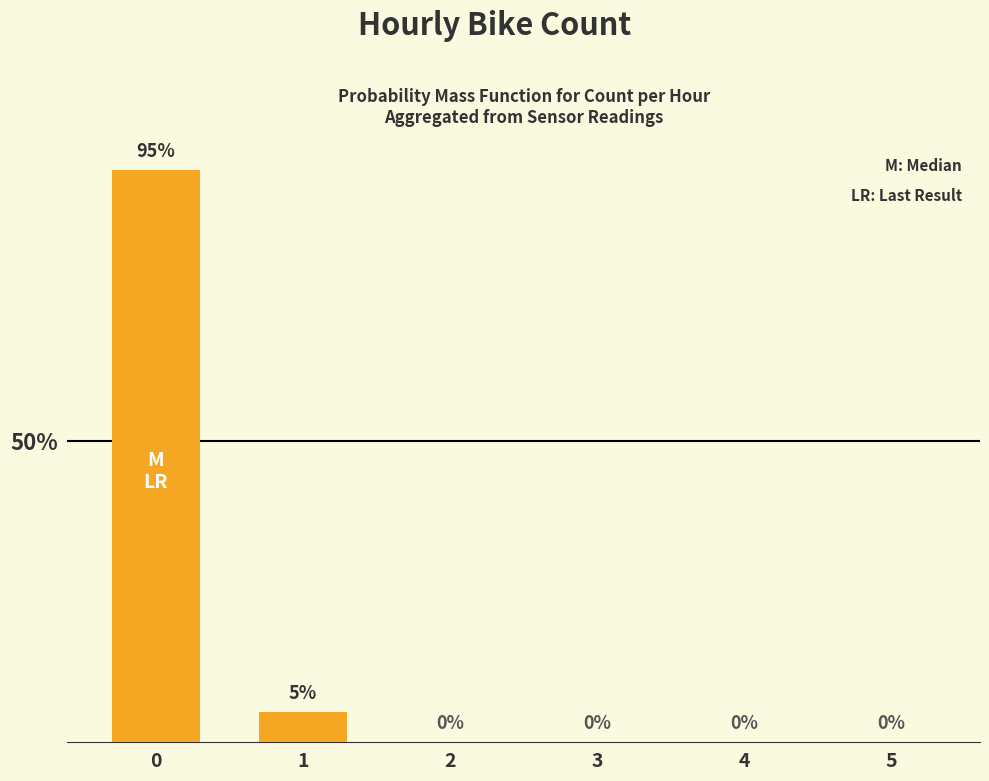

Where is the data nearest to the value 47?

1